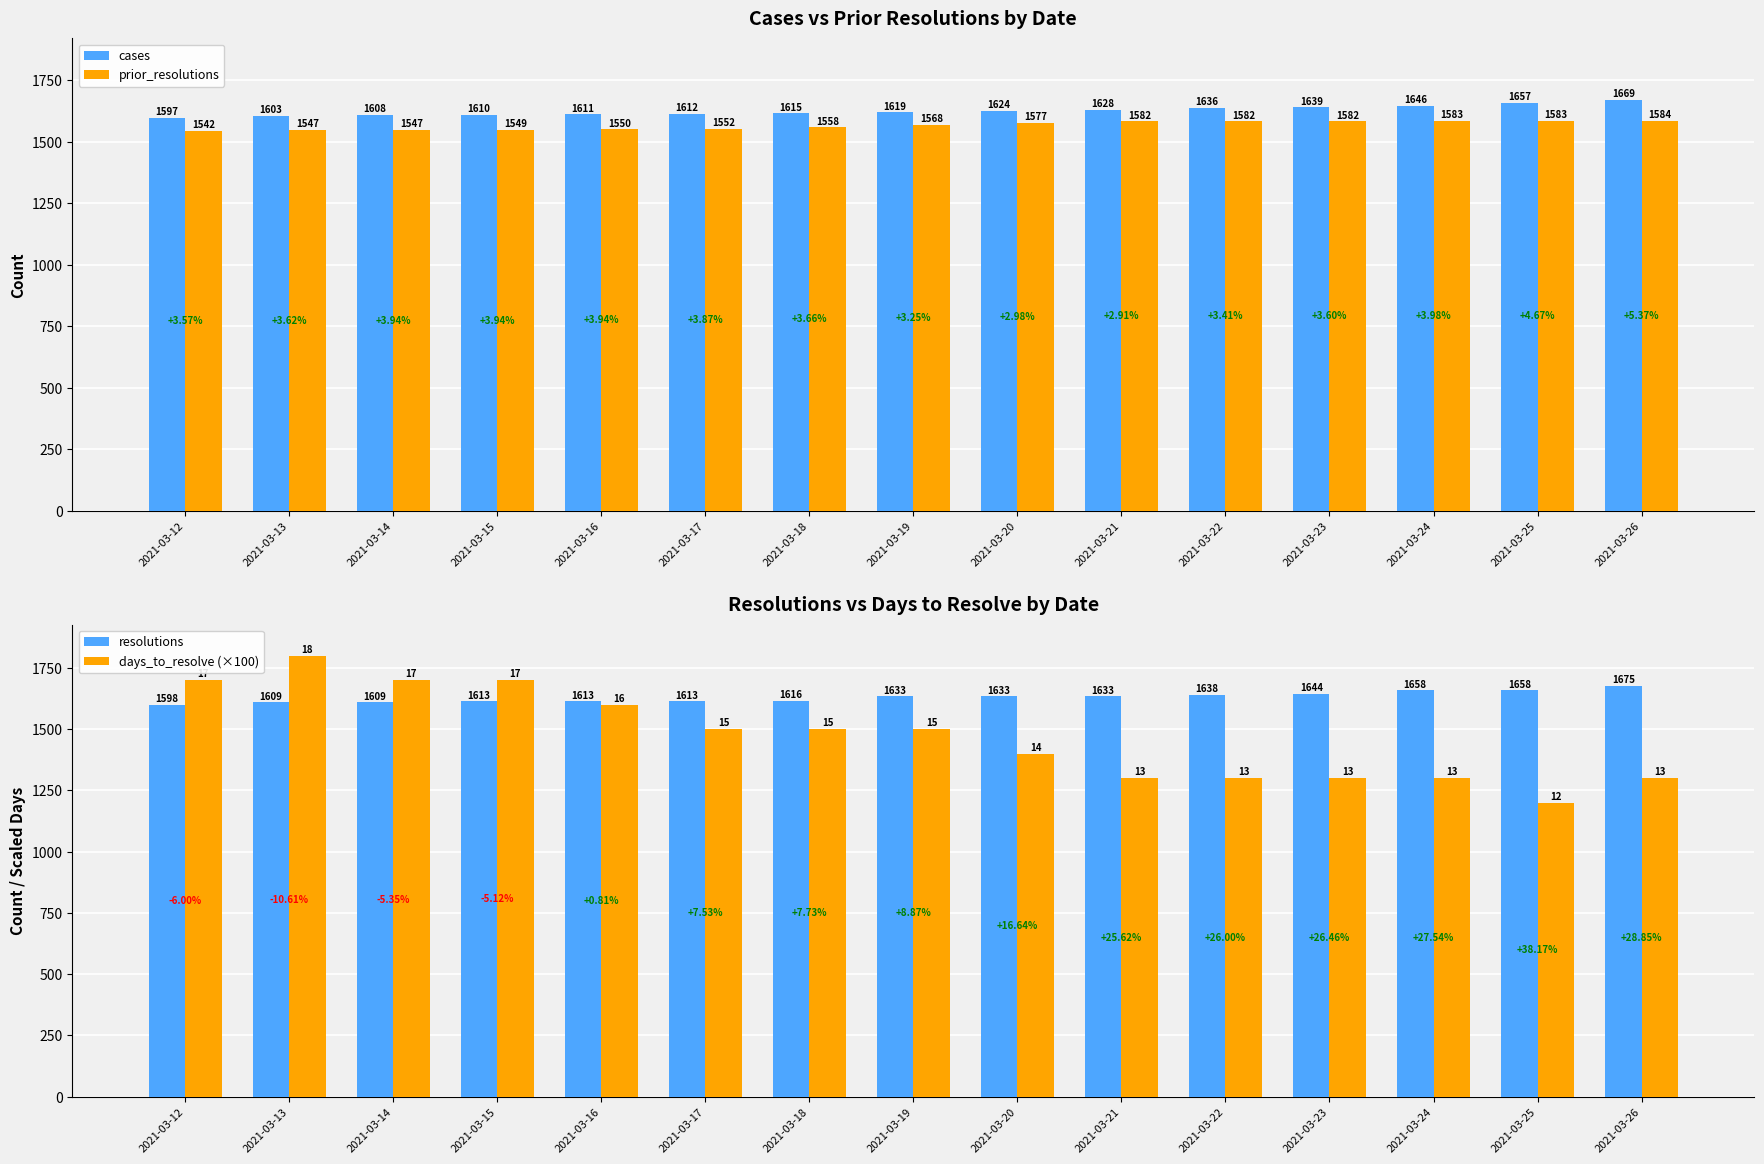

At which label is prior_resolutions closest to 1563?

2021-03-18